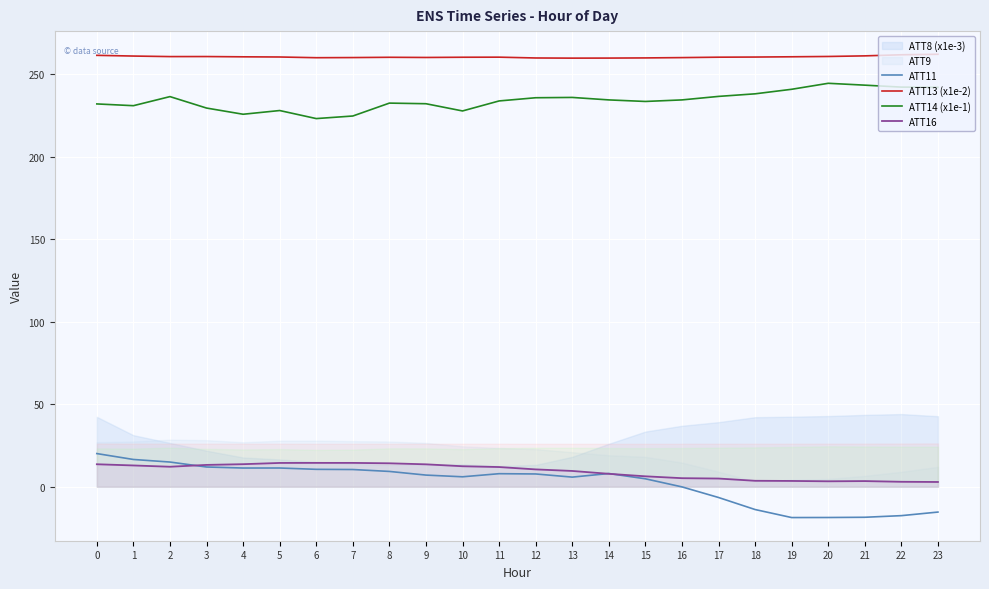

Rank the categories by ATT16 value from lowest to highest.

23, 22, 20, 21, 19, 18, 17, 16, 15, 14, 13, 12, 11, 2, 10, 1, 3, 9, 0, 4, 8, 5, 7, 6